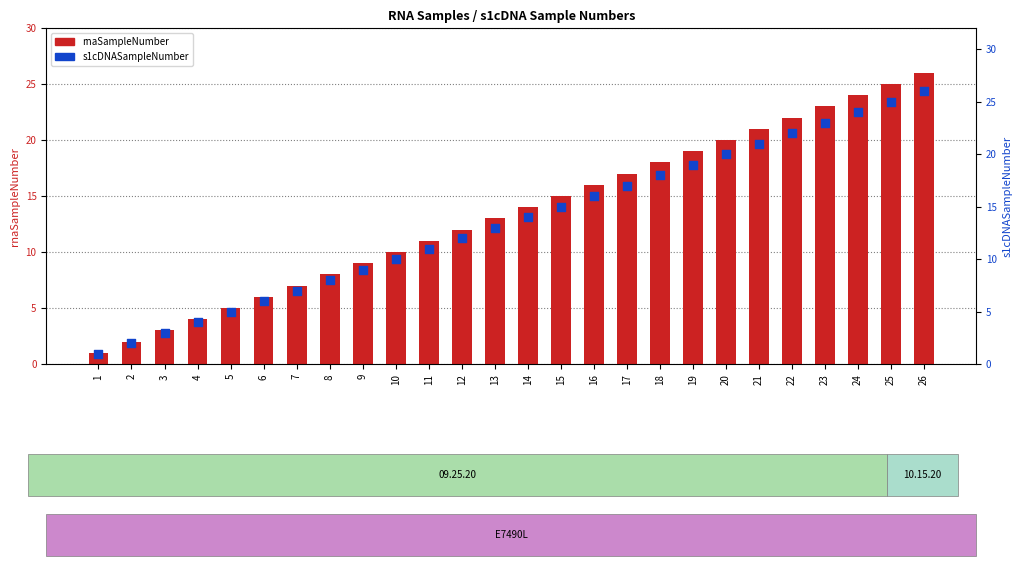

Which series has the largest total across all categories?

rnaSampleNumber